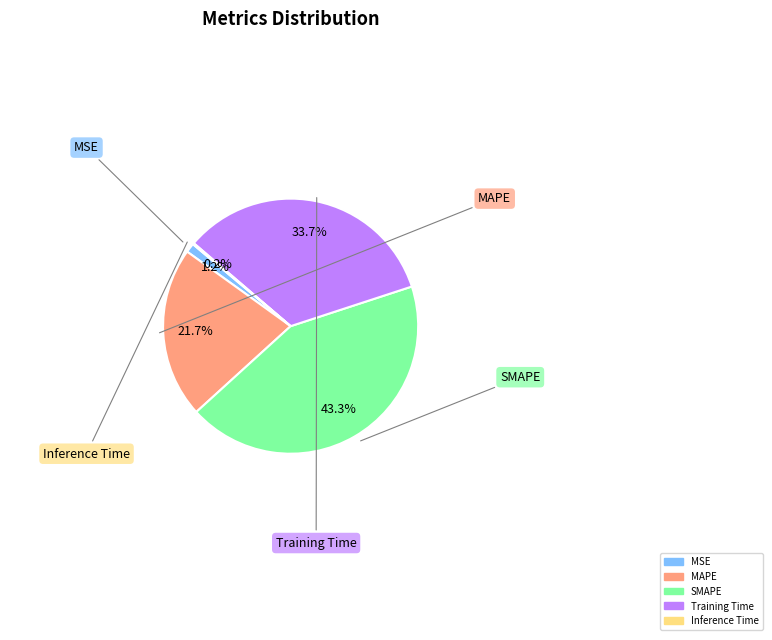

True or false: MSE accounts for 1% of the total.

True